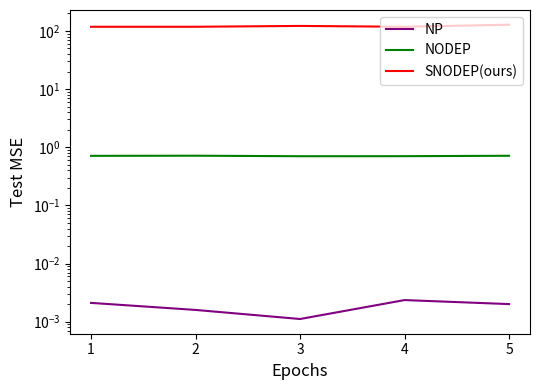

What is the average value of the SNODEP(ours) series?

120.8